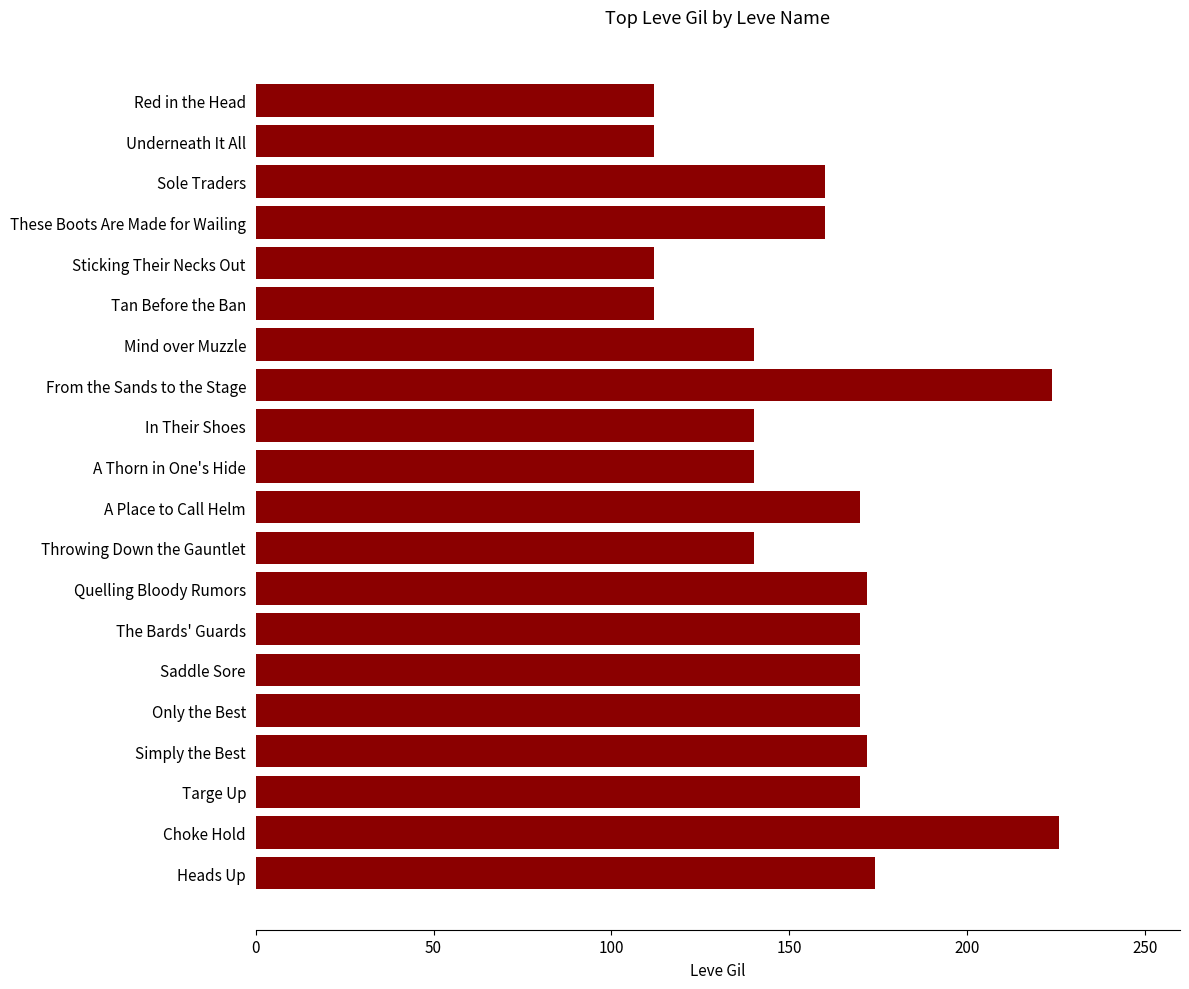

What is the maximum value shown in the chart?

226